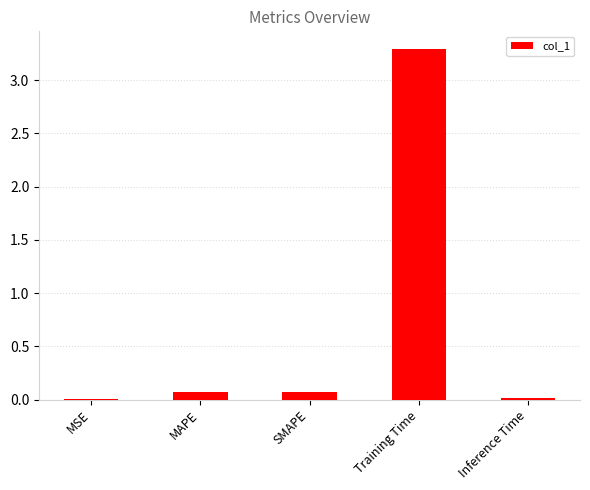

Between Training Time and MAPE, which is larger?

Training Time